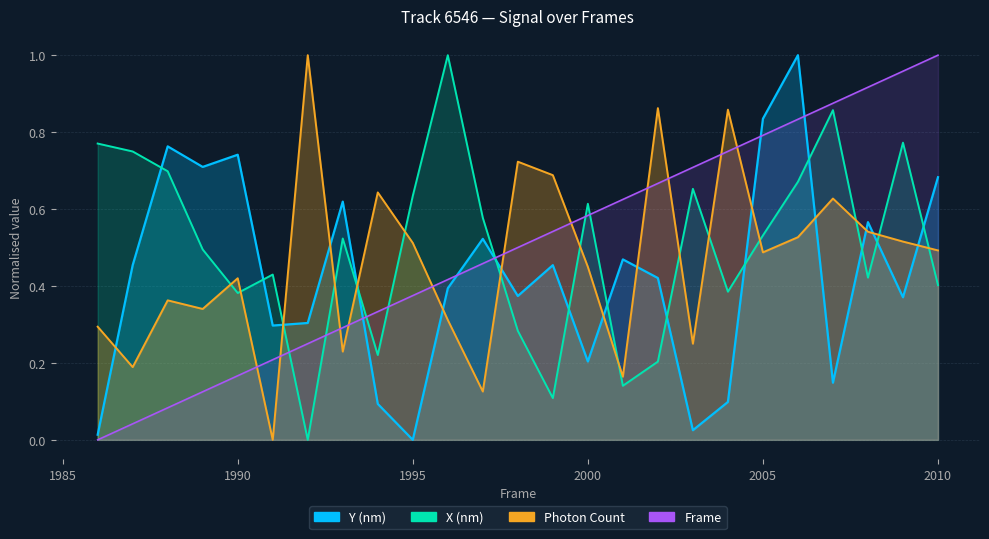

At which label is Photon Count closest to 0?

1991